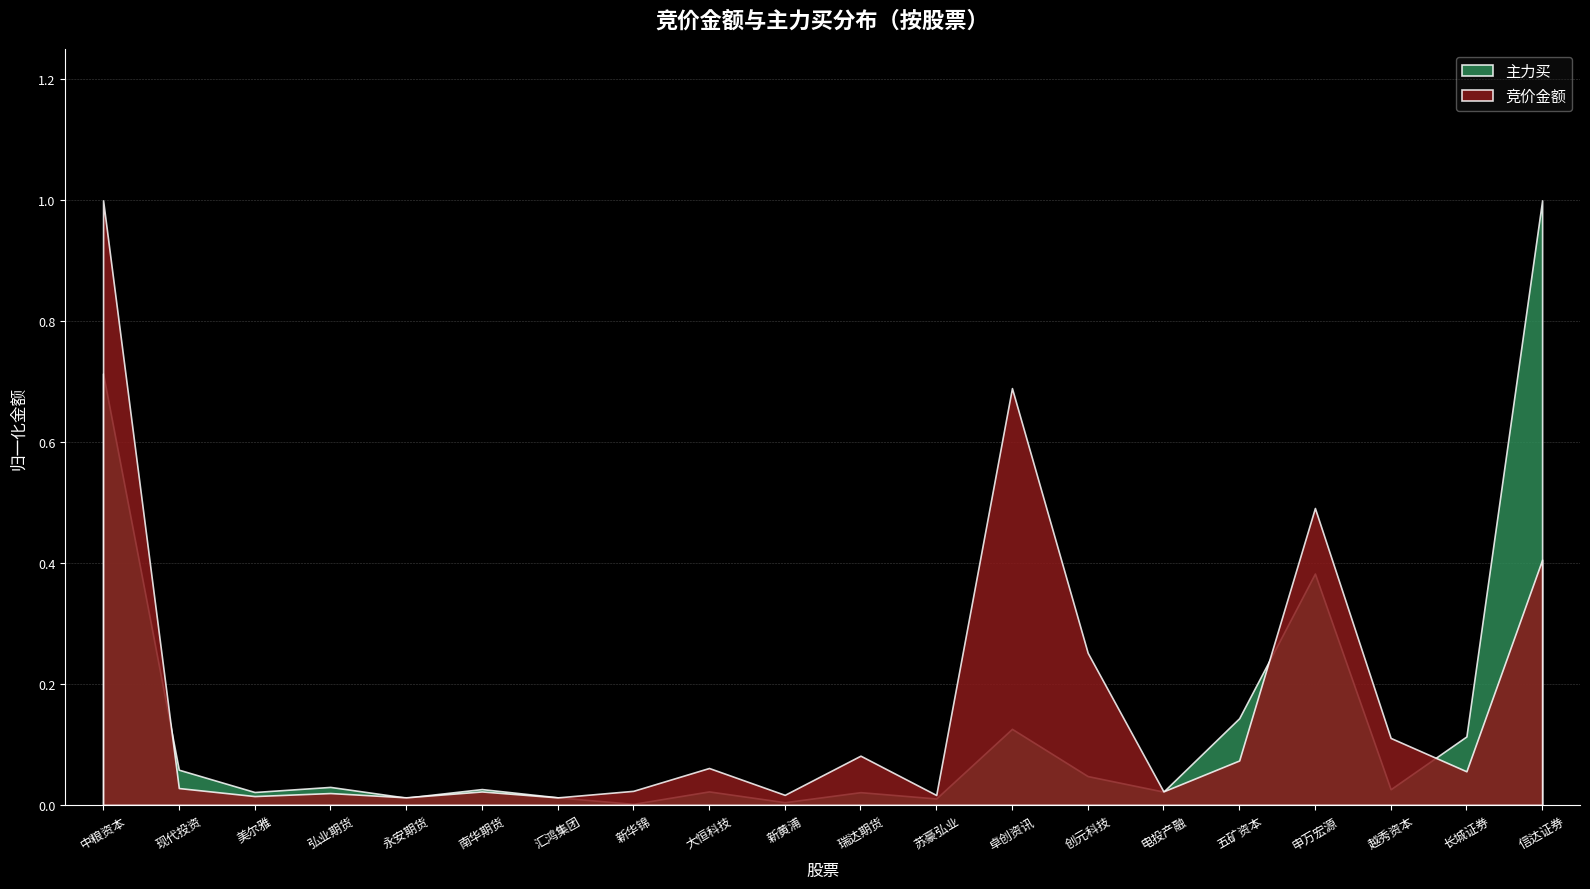

Count the number of categories in the chart.

20